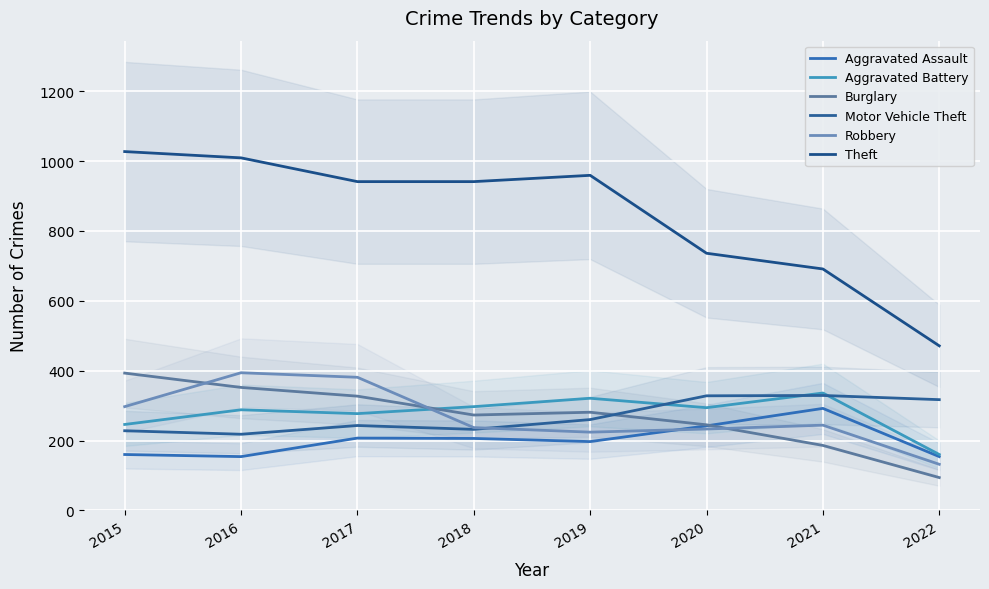

Is the value of Aggravated Assault at 2020 greater than the value of Robbery at 2022?

Yes